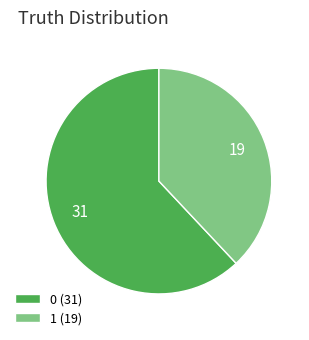

How many slices are in this pie chart?

2